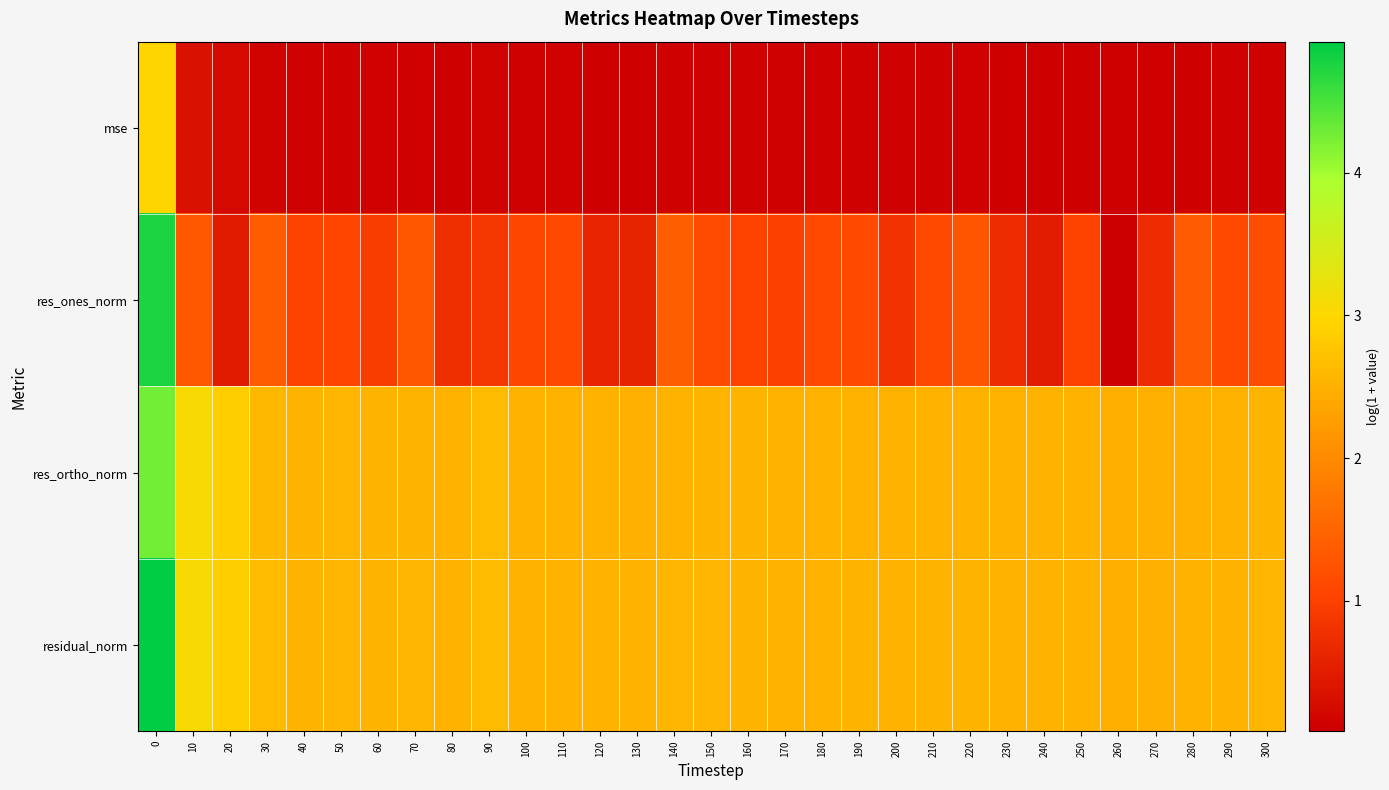

Which series has the widest spread of values?

res_ones_norm